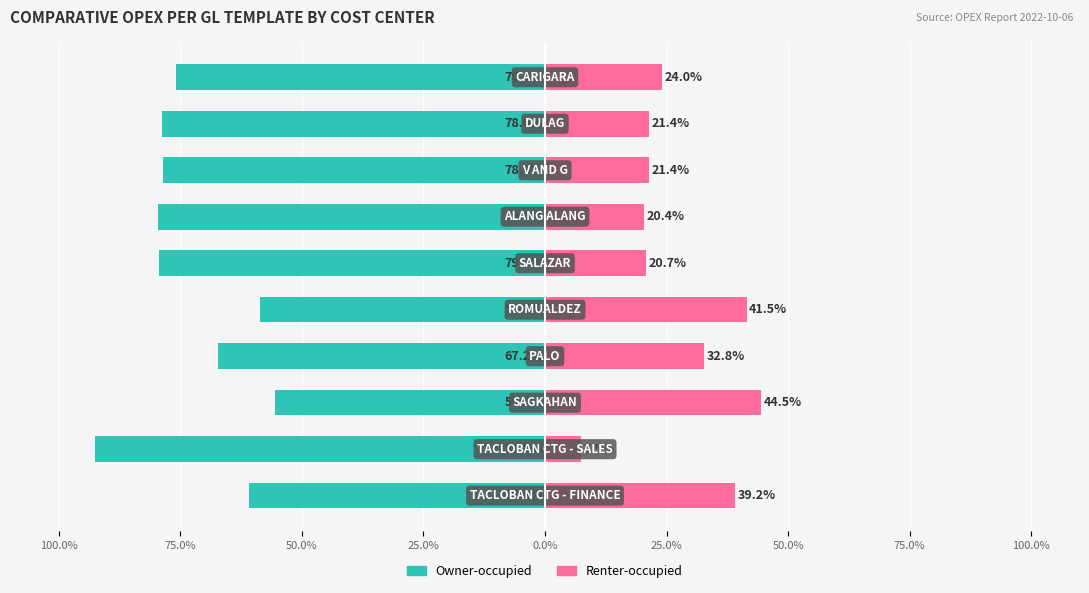

What is the difference between the highest and lowest values at 9?

100.0